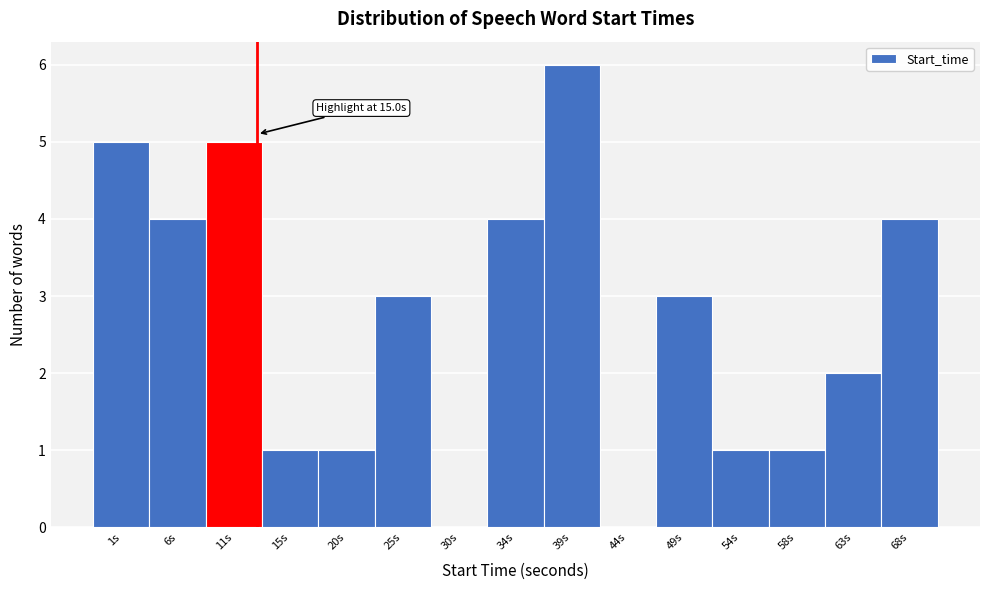

Reading left to right, list all the values displayed in this chart.

1s=5	6s=4	11s=5	15s=1	20s=1	25s=3	30s=0	34s=4	39s=6	44s=0	49s=3	54s=1	58s=1	63s=2	68s=4